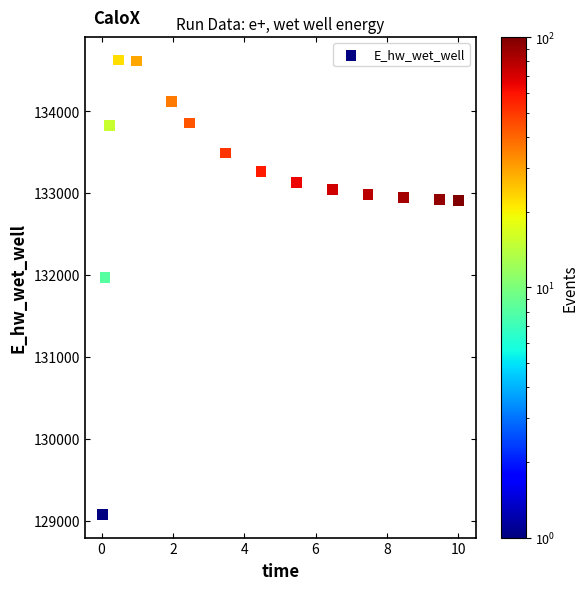

What is the range of X values (max minus min)?

10.0